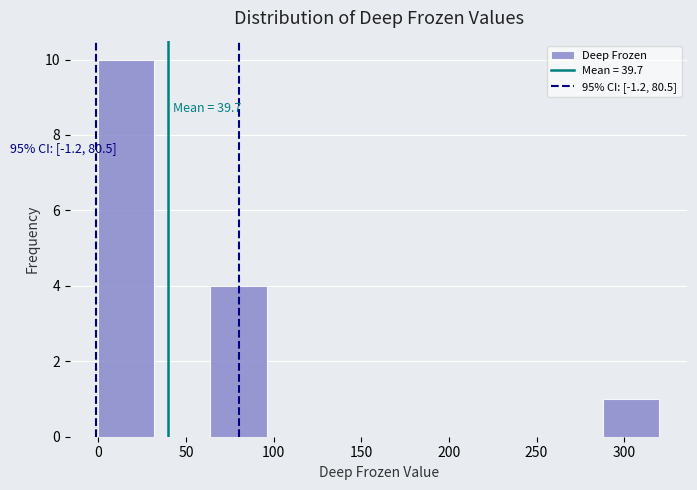

Over which range of the x-axis is the bar tallest?

0 to 32